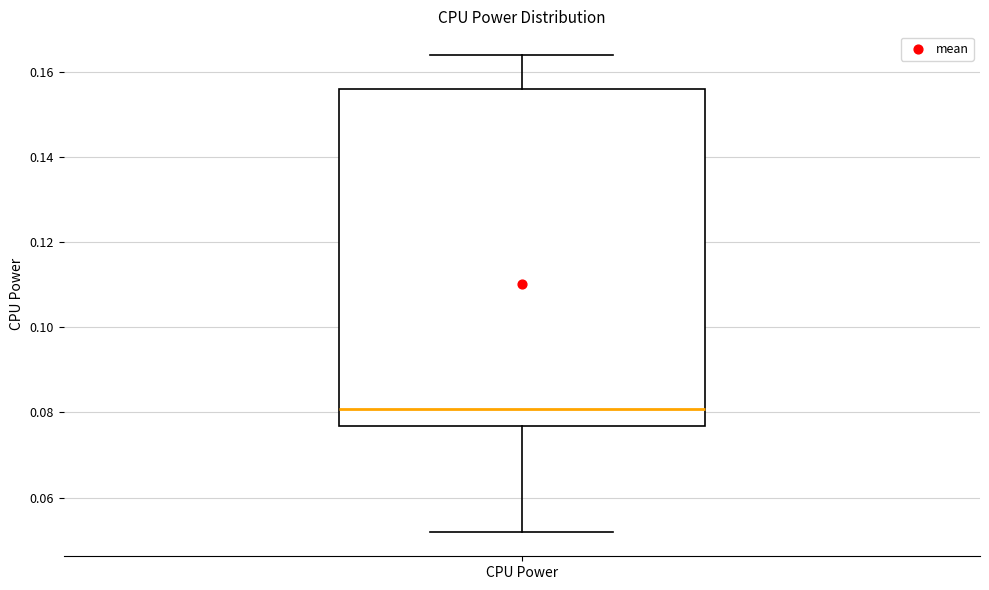

Read this box plot against the y-axis: the position of the median line, the range covered by the box, and the ends of both whiskers. The values are not printed on the chart, so give them approximately, as read against the axis.

median 0.080, box 0.076 to 0.156, whiskers 0.052 to 0.164